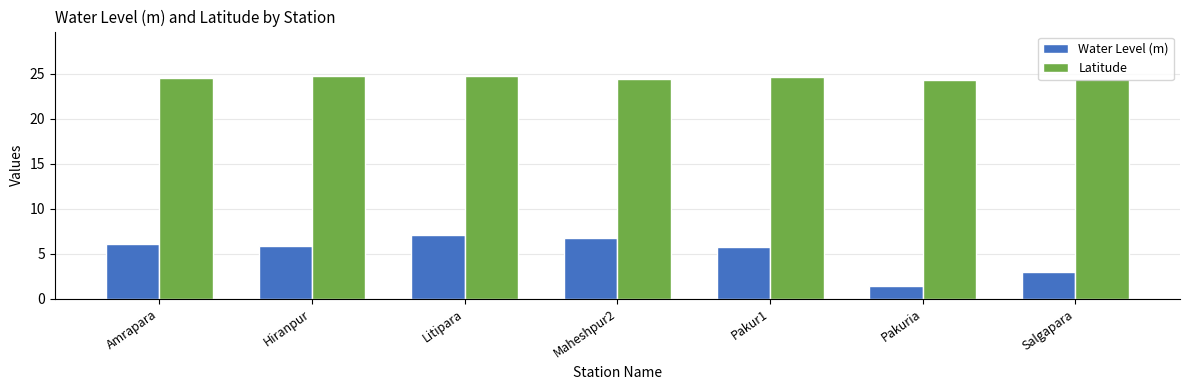

True or false: Water Level (m) has a value of 1.4 at Pakuria.

True